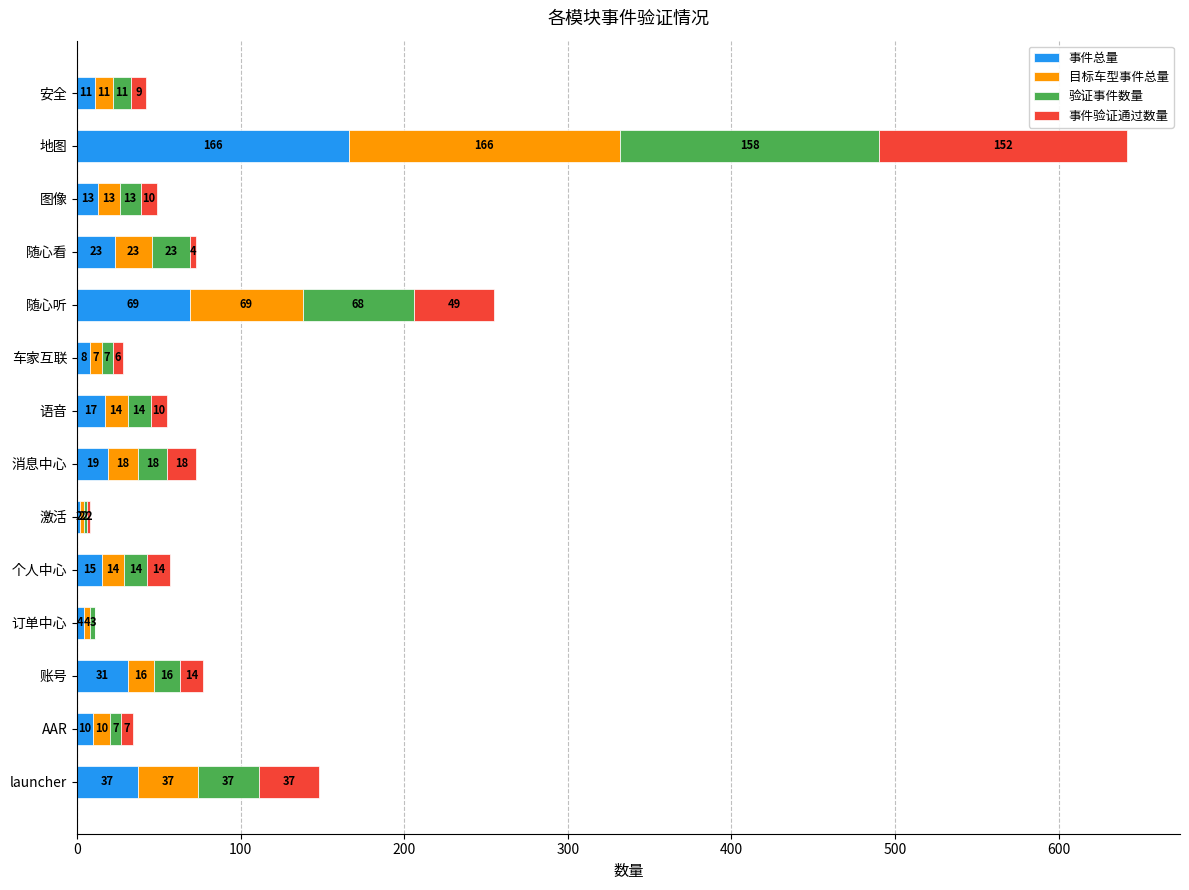

Where is 事件总量 nearest to the value 84?

随心听